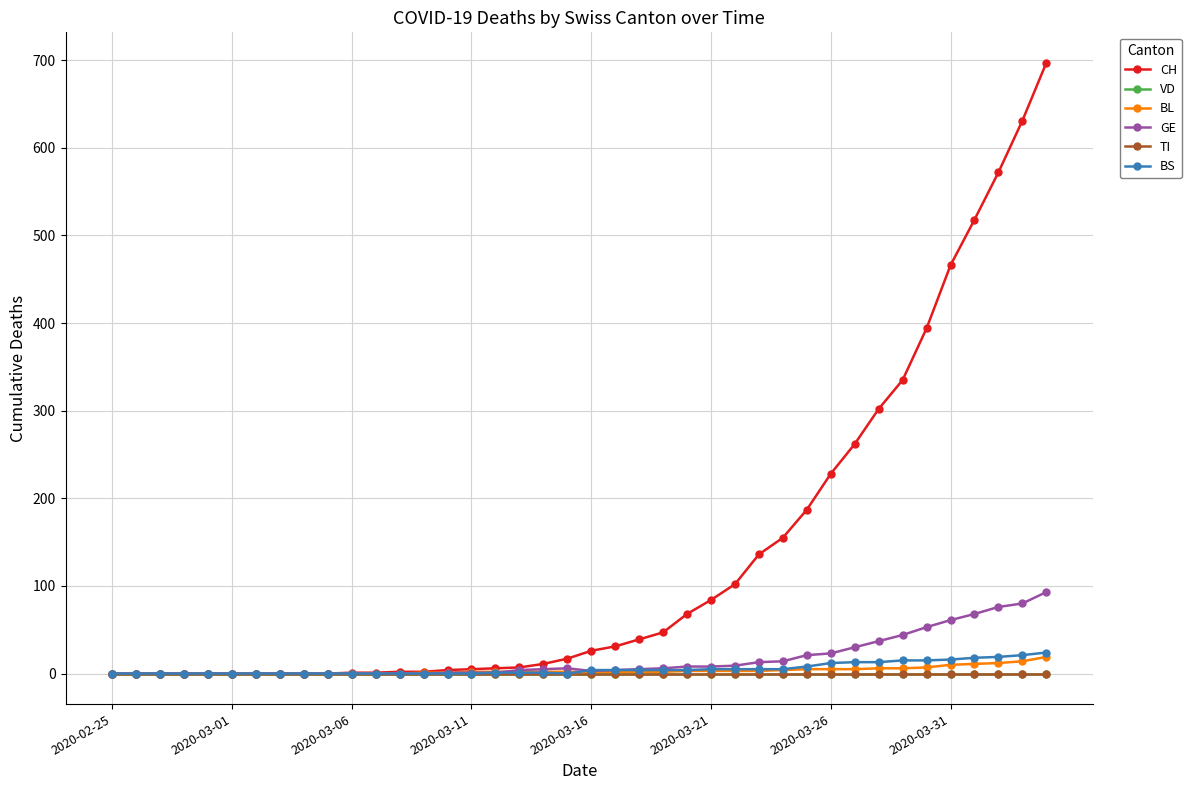

Does the chart have visible grid lines?

Yes